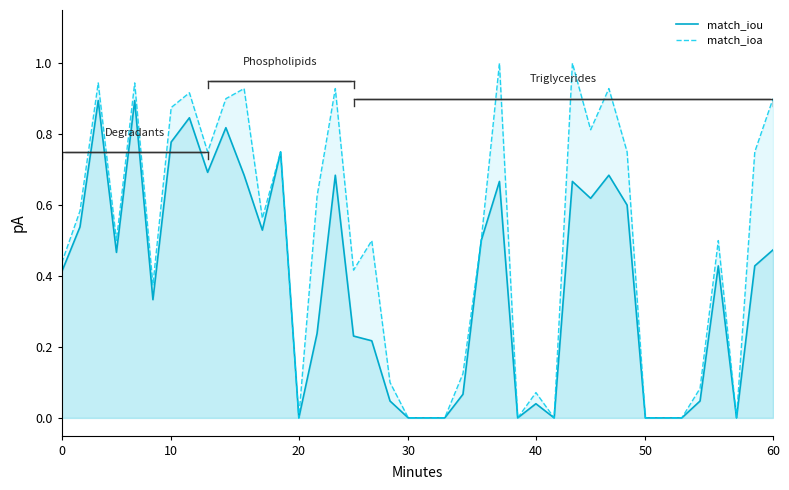

The value of match_ioa at 50 is 0.0. True or false?

True